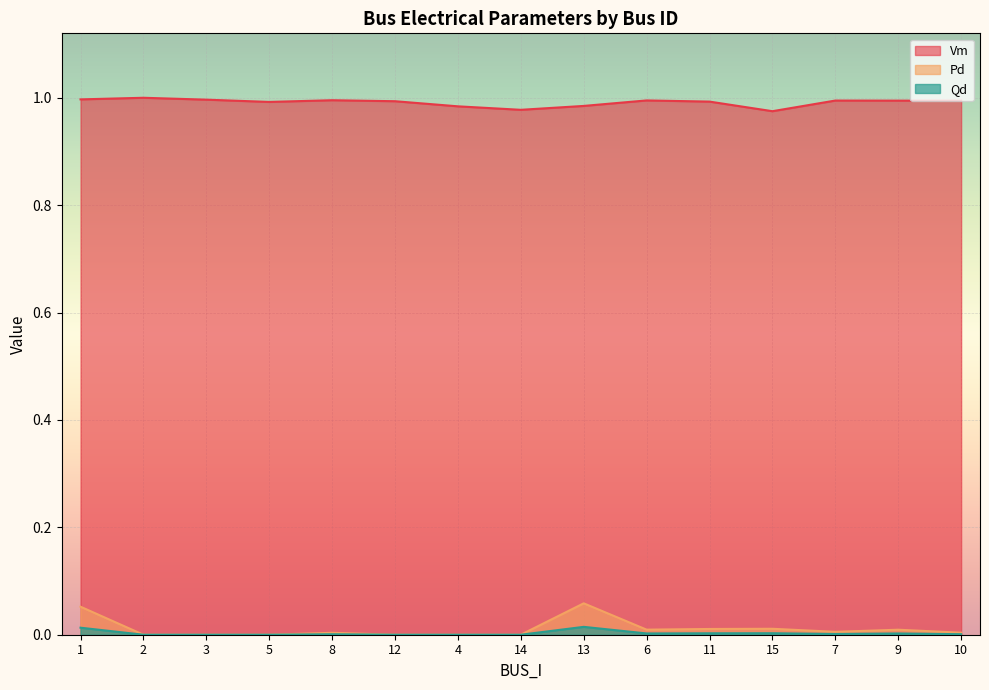

The value of Vm at 9 is 1.0. True or false?

True